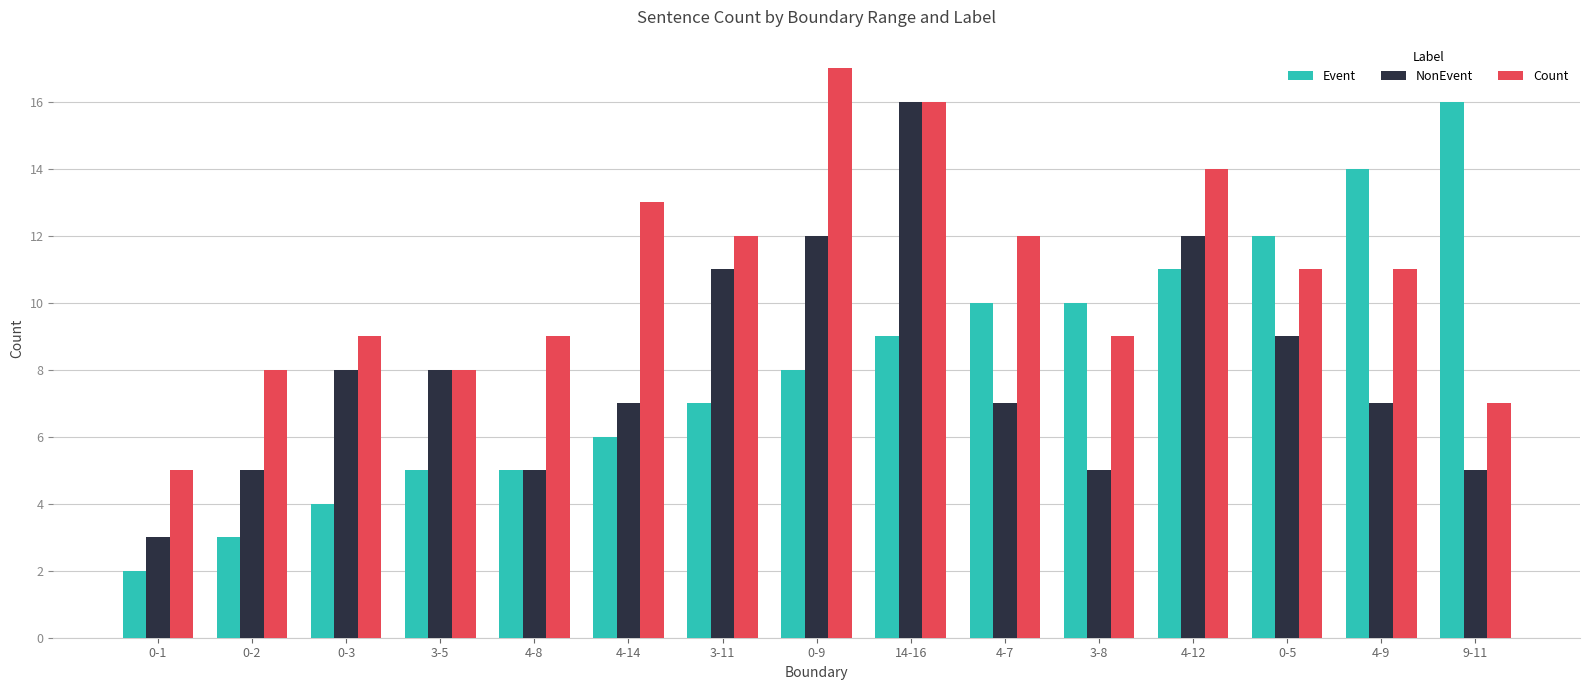

How many bars are there in each group?

3